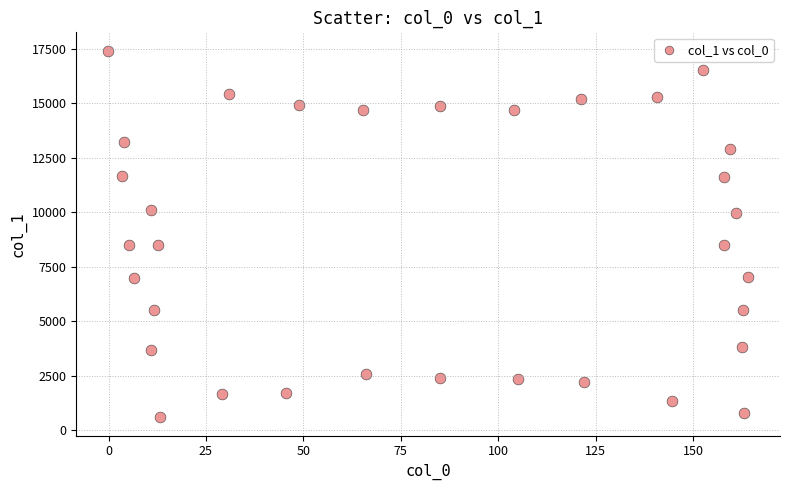

What is the range of Y values (max minus min)?

16807.6